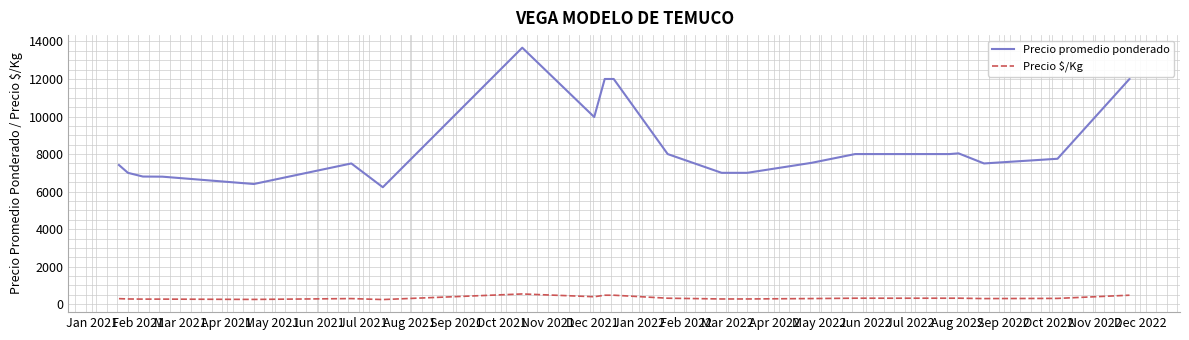

True or false: Precio $/Kg and Precio promedio ponderado cross at least once.

False